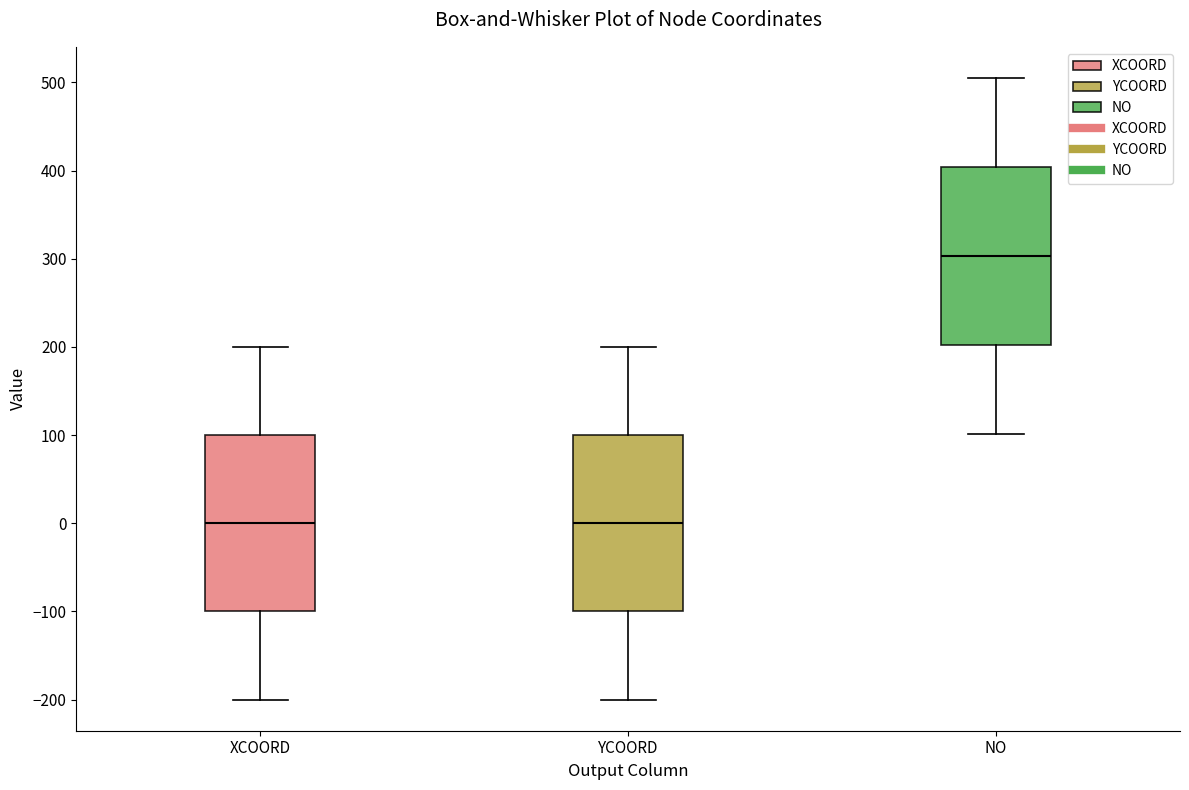

Where is the lower edge of the box for YCOORD on the y-axis? The values are not printed on the chart, so give them approximately, as read against the axis.

-100